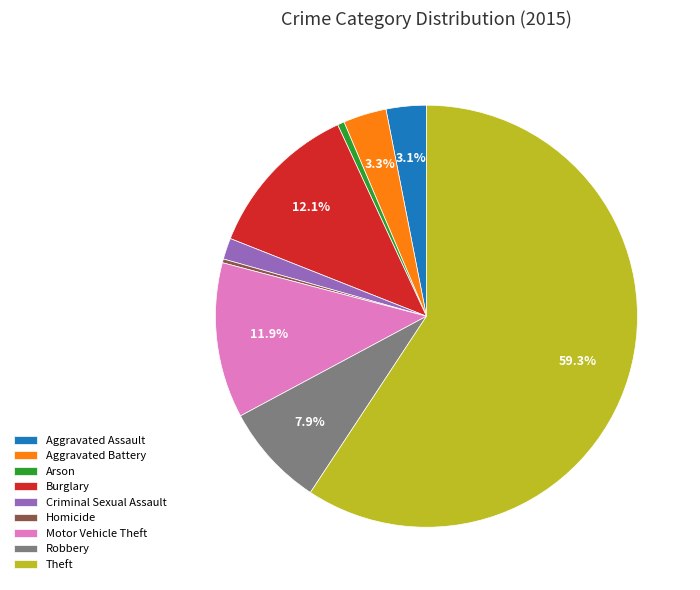

Which category has the biggest portion of the pie?

Theft